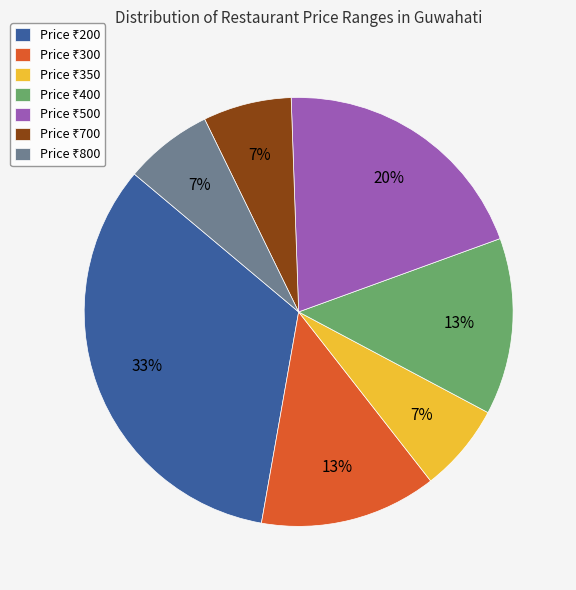

Does any single category account for the majority?

No